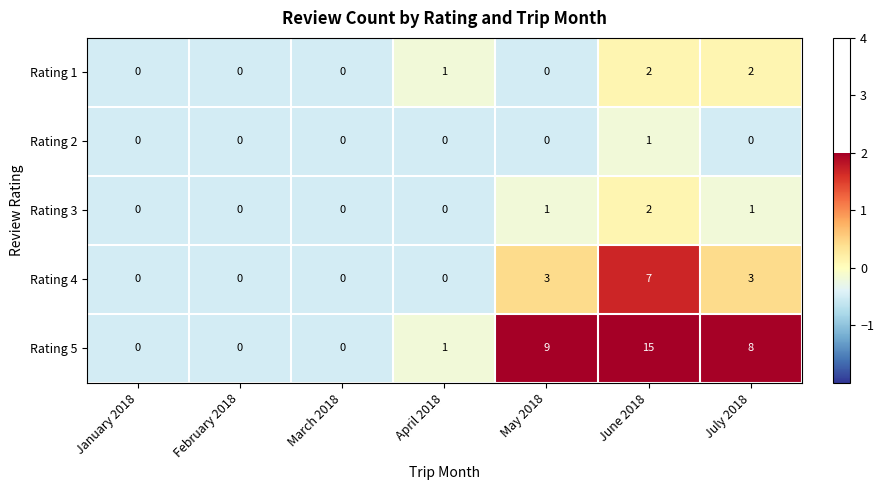

The value of Rating 3 at March 2018 is 1. True or false?

False